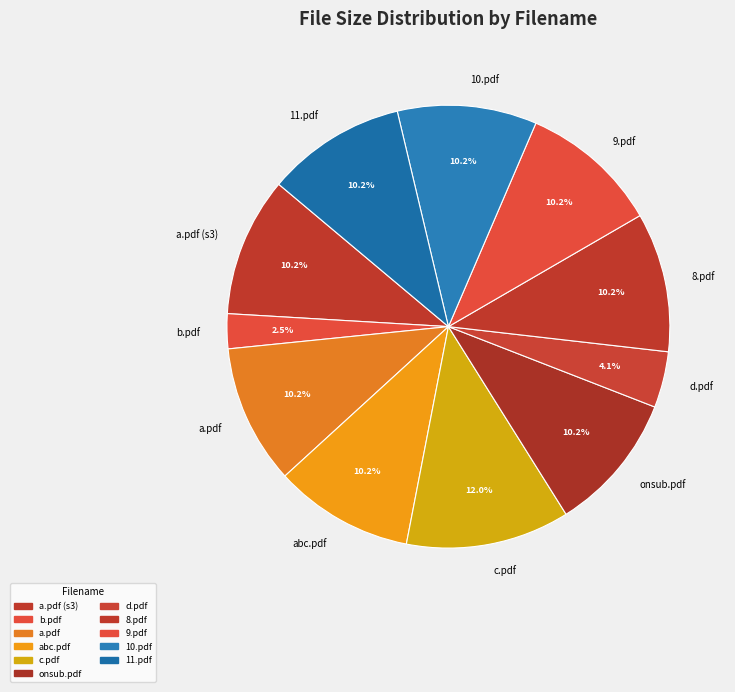

To the nearest percent, what percentage of the pie is onsub.pdf?

10%